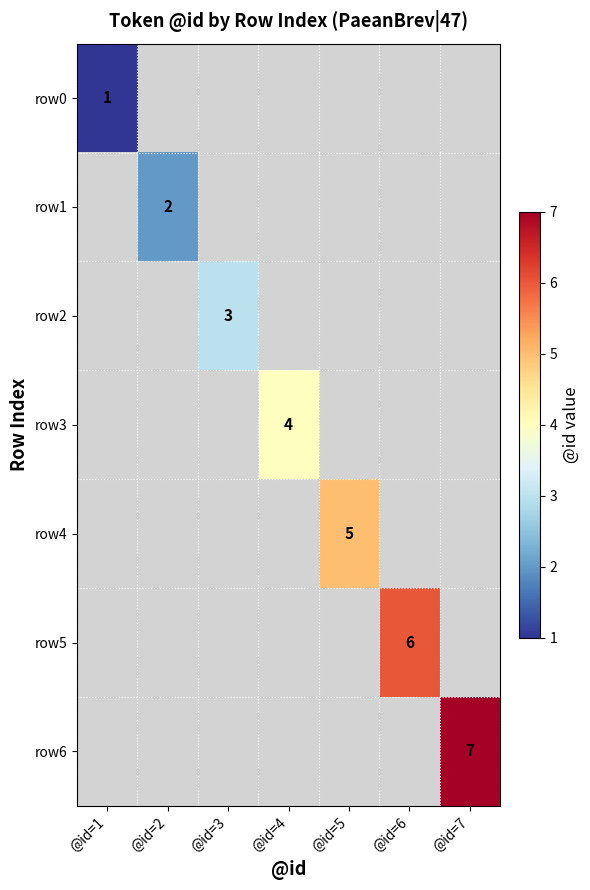

At how many categories does at least one series exceed 3?

4